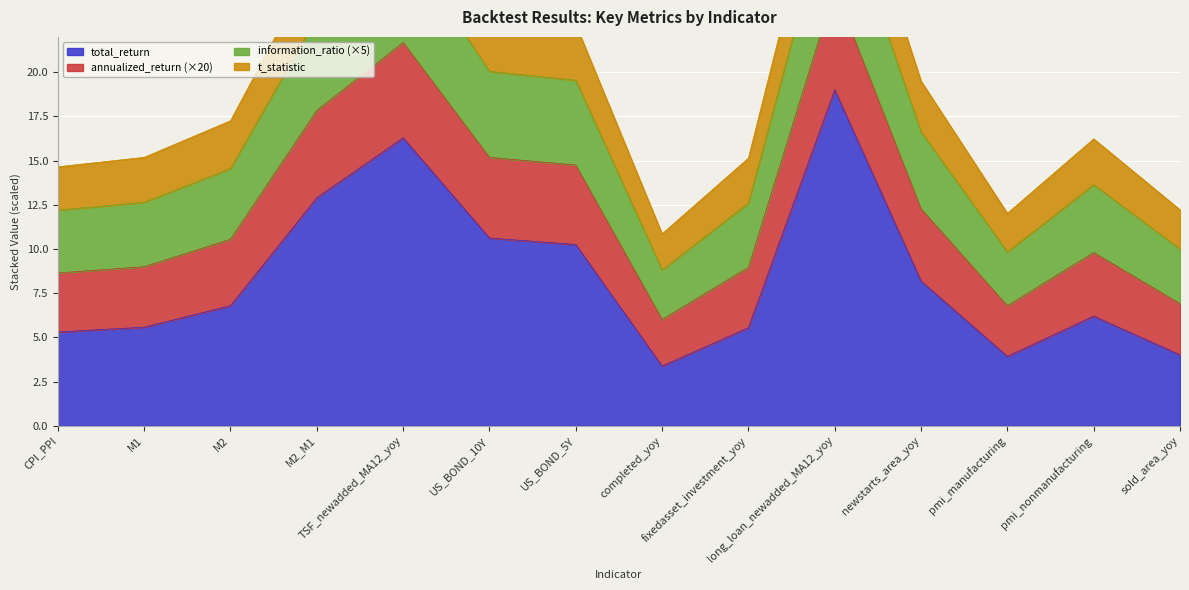

What is the minimum value shown in the chart?

3.4